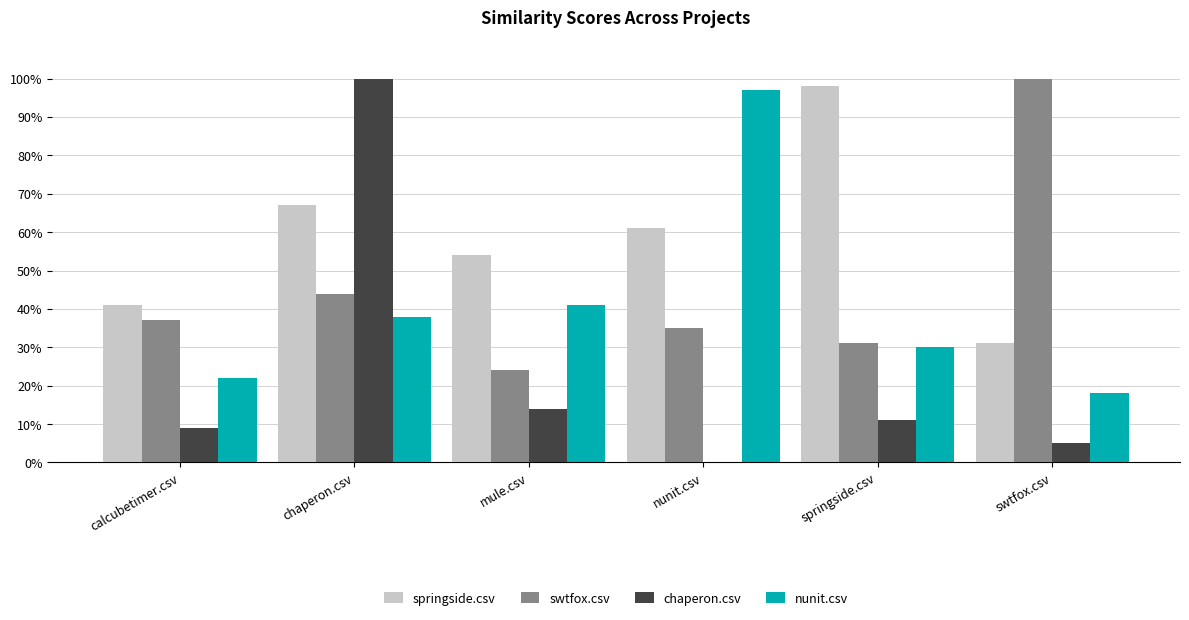

Rank the series at springside.csv from lowest to highest value.

chaperon.csv, nunit.csv, swtfox.csv, springside.csv